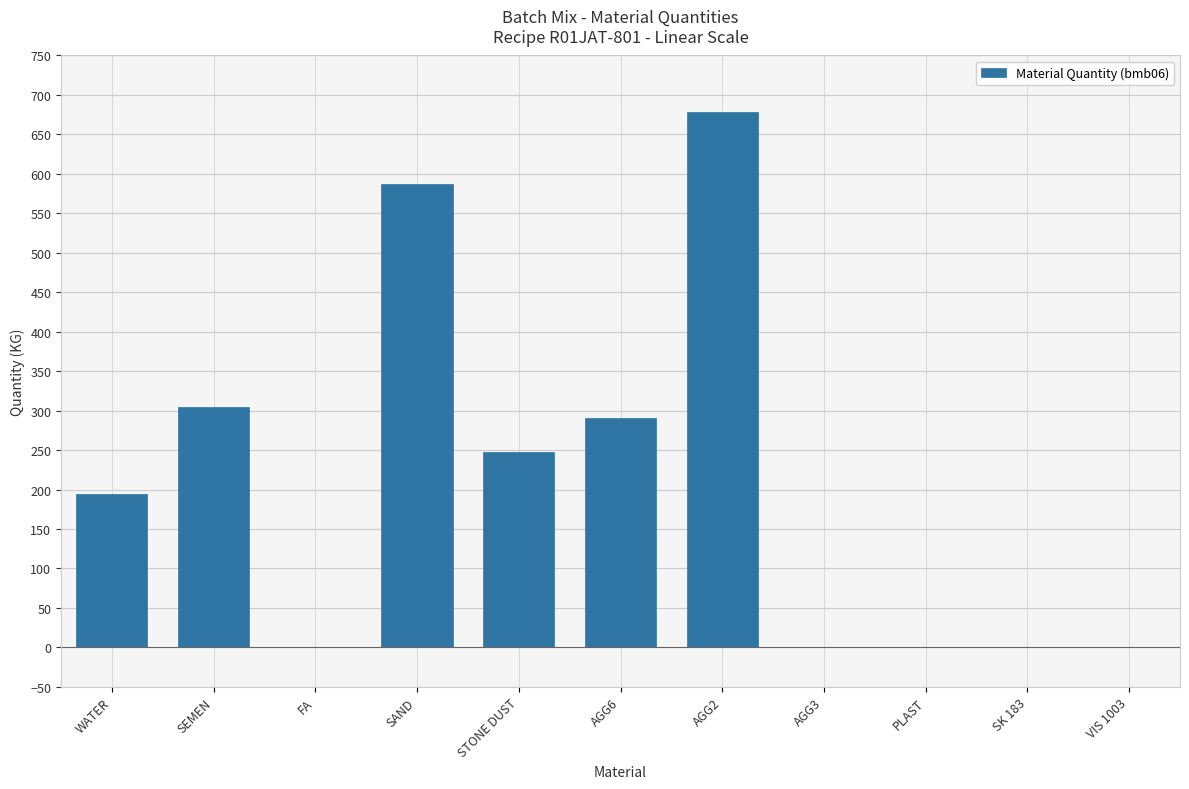

What is the average value?

209.6